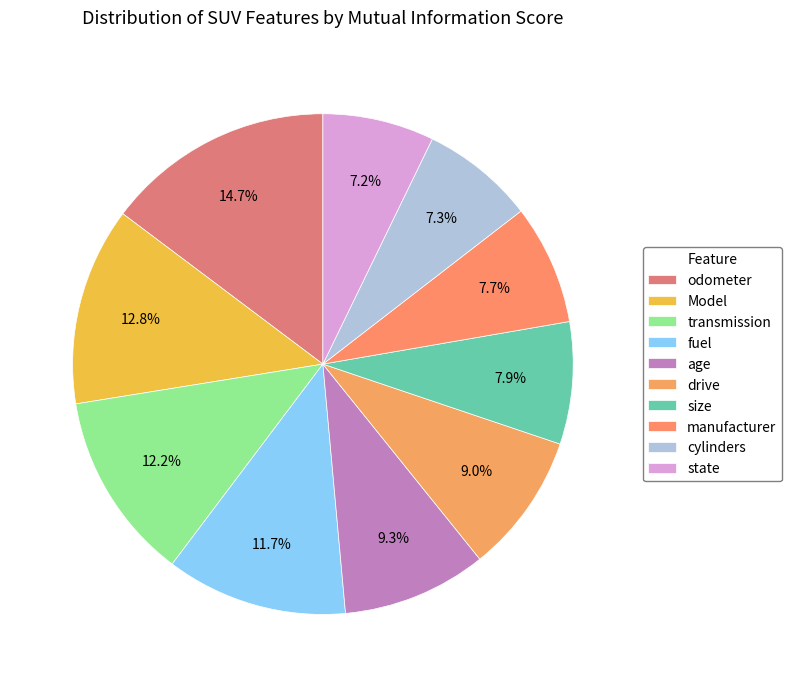

To the nearest percent, what is the difference between the drive and odometer slice percentages?

6%